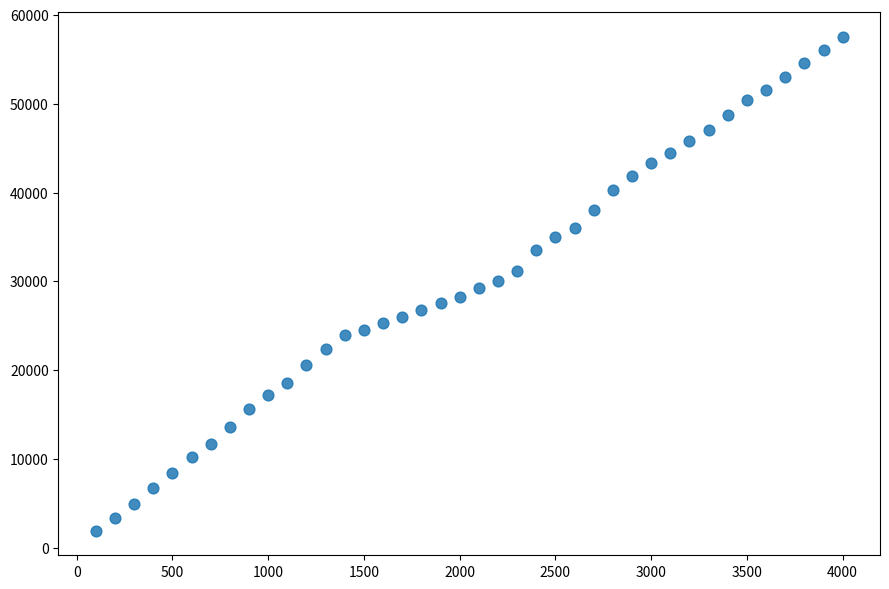

What is the range of X values (max minus min)?

3900